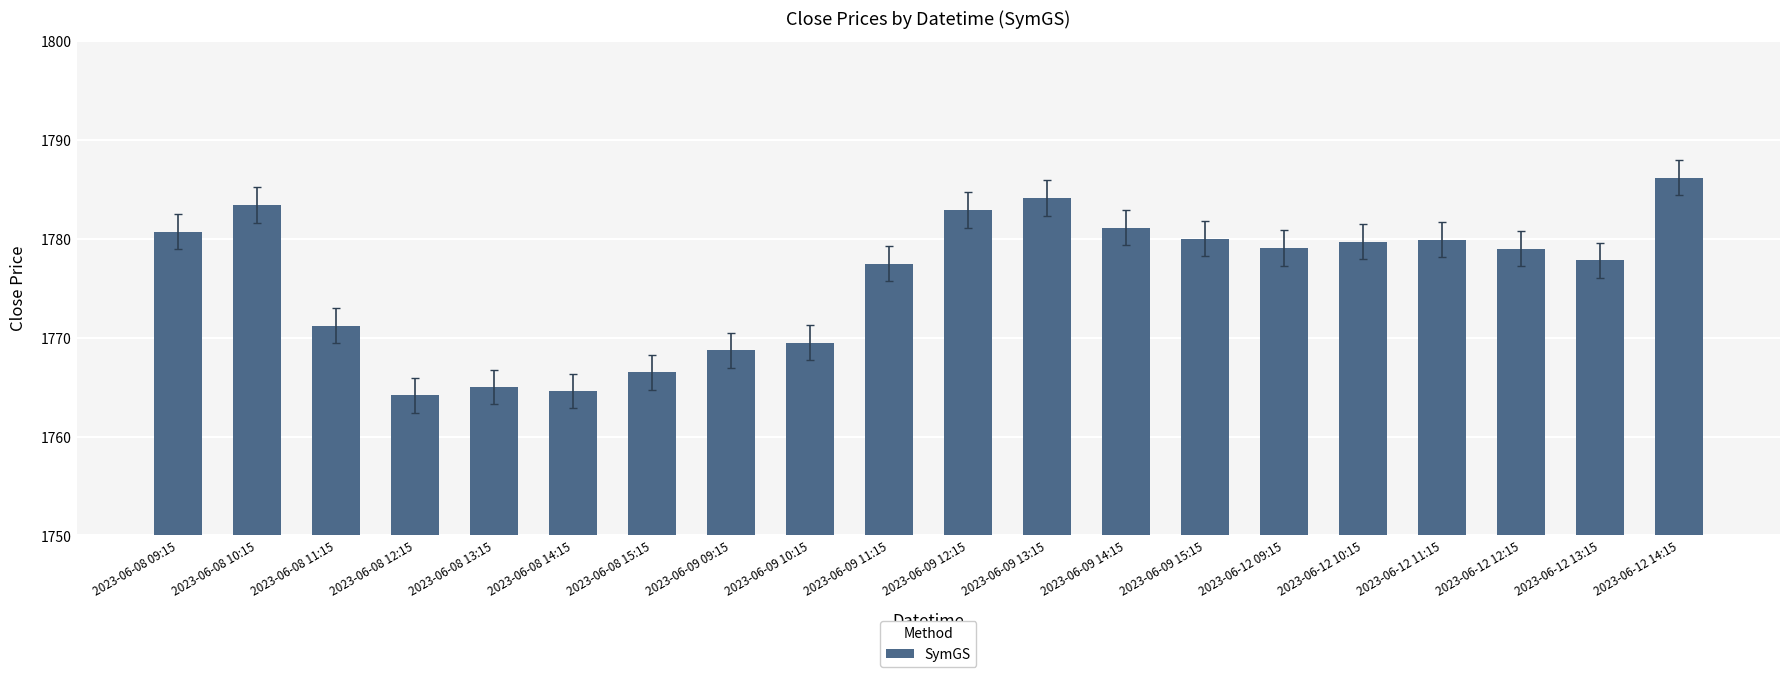

Does the chart contain stacked bars?

No